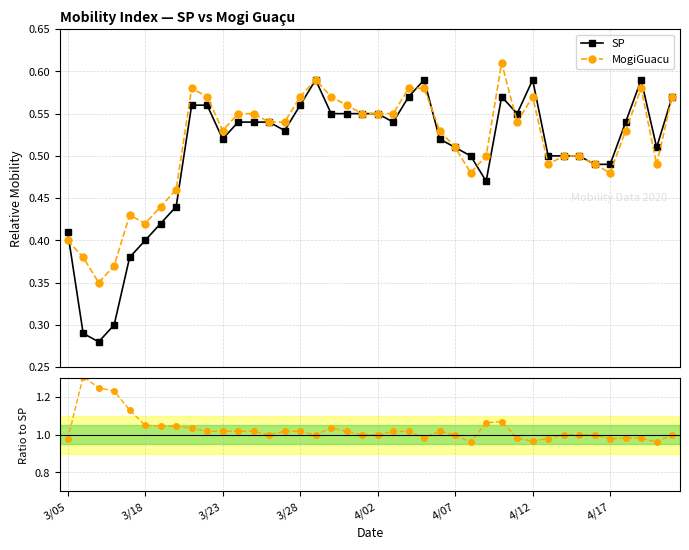

What is the maximum value shown in the chart?

1.3